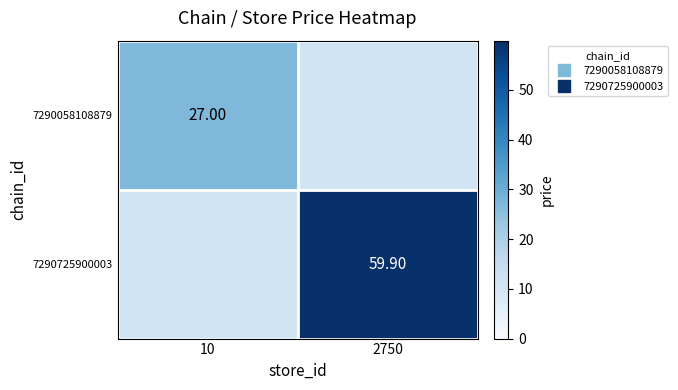

What is the greatest value displayed?

59.9